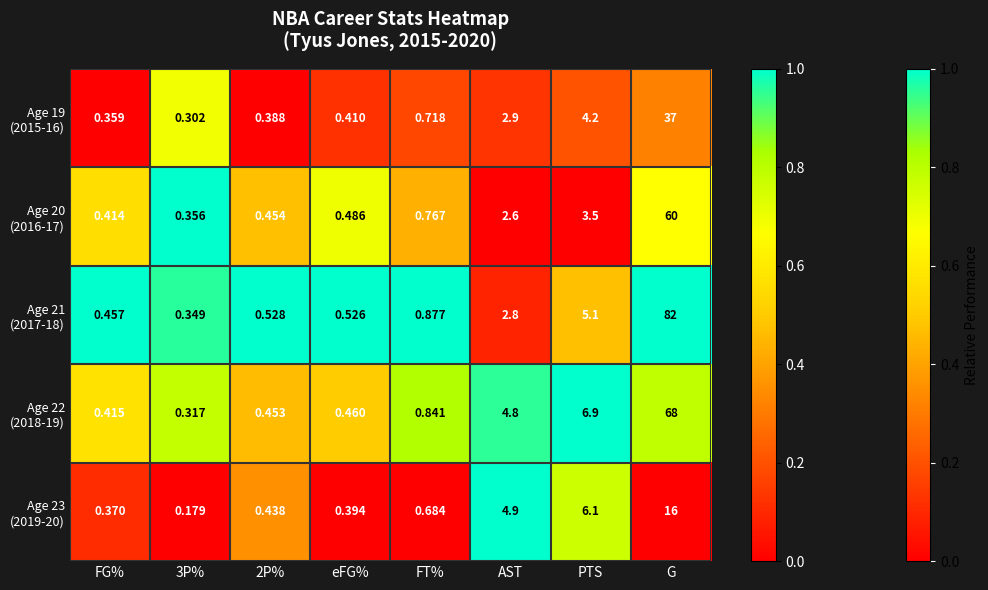

At which category is the sum across all series the highest?

G